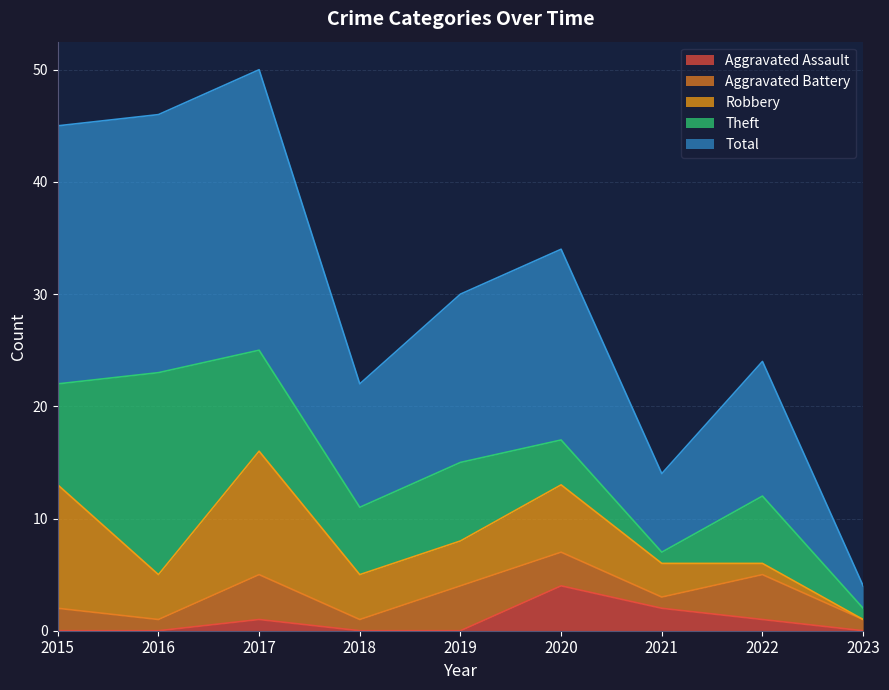

Does the chart have visible grid lines?

Yes